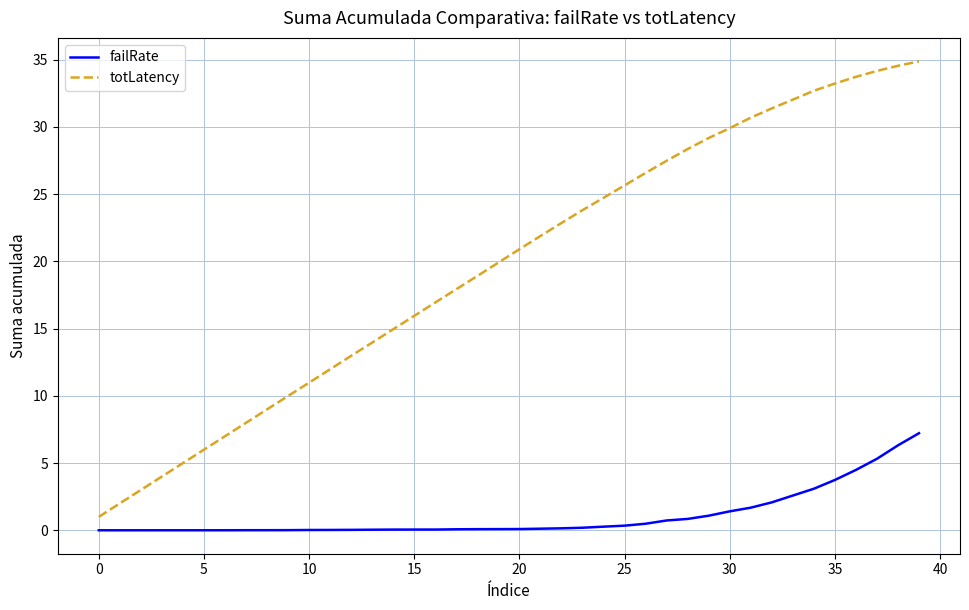

Rank the series by their maximum value, from lowest to highest.

failRate, totLatency